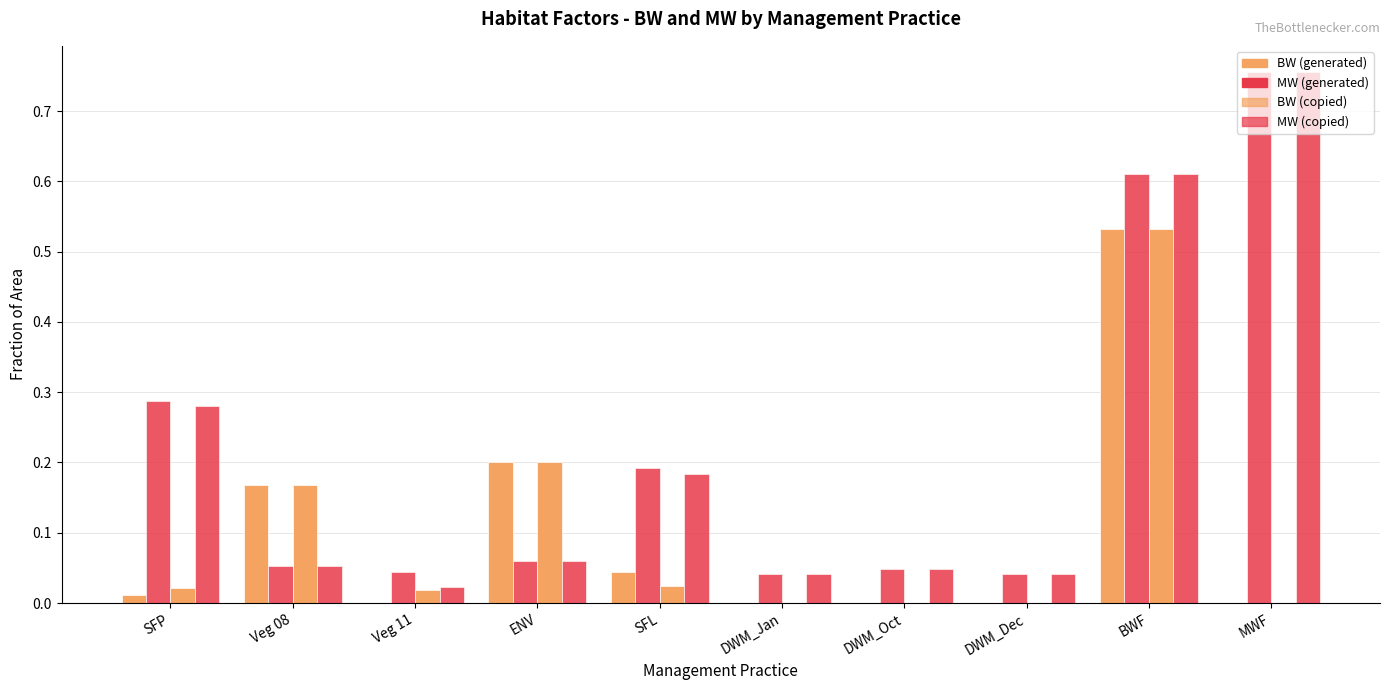

Are the bars grouped side by side (vs. stacked)?

Yes